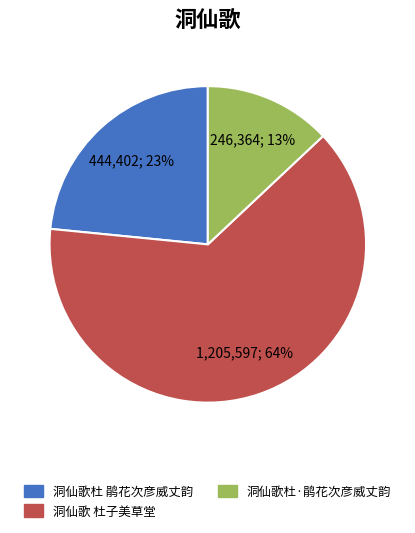

How many slices are in this pie chart?

3